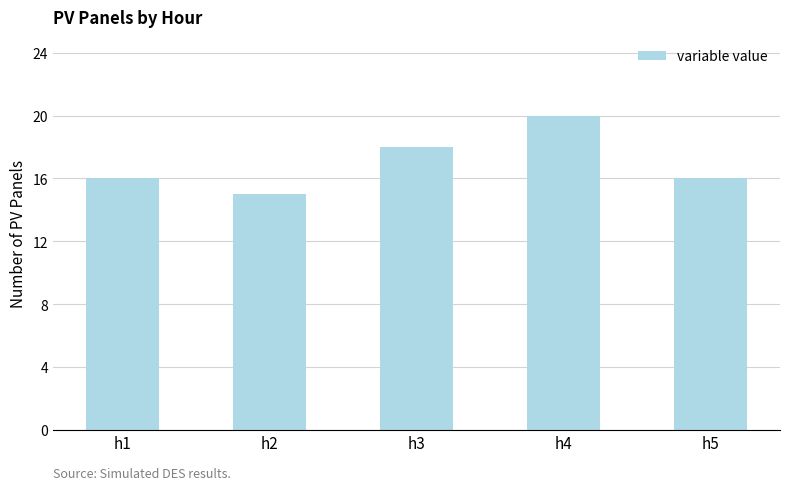

Count the values in the range 16 to 18.

3